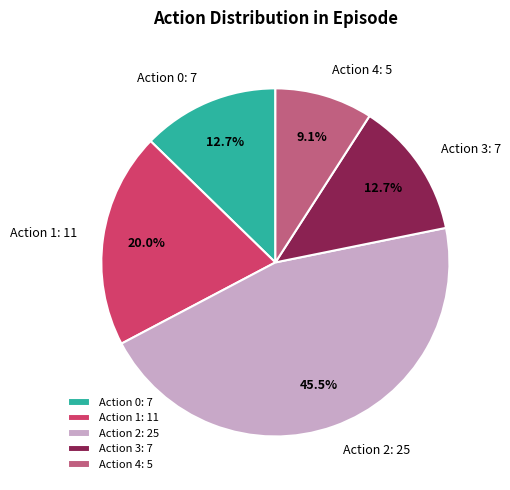

Combined, do Action 1: 11 and Action 4: 5 account for over 50%?

No